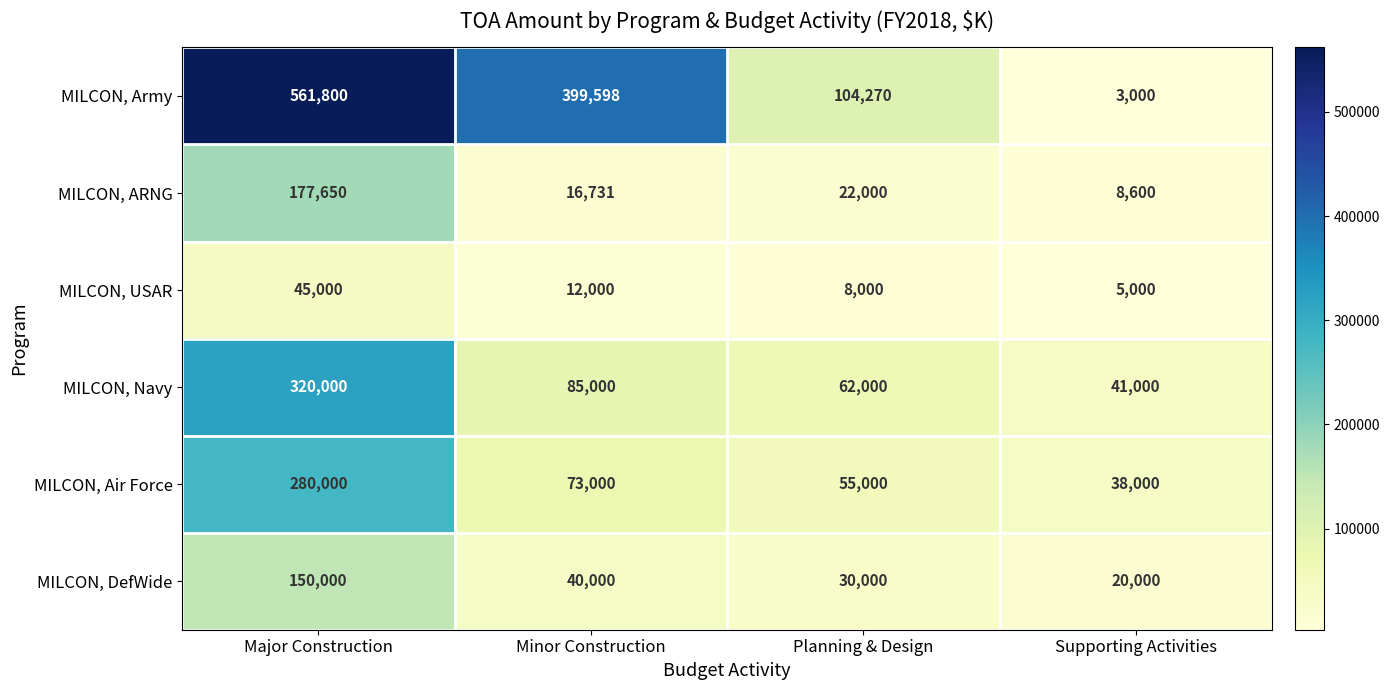

At how many categories does at least one series exceed 554884?

1